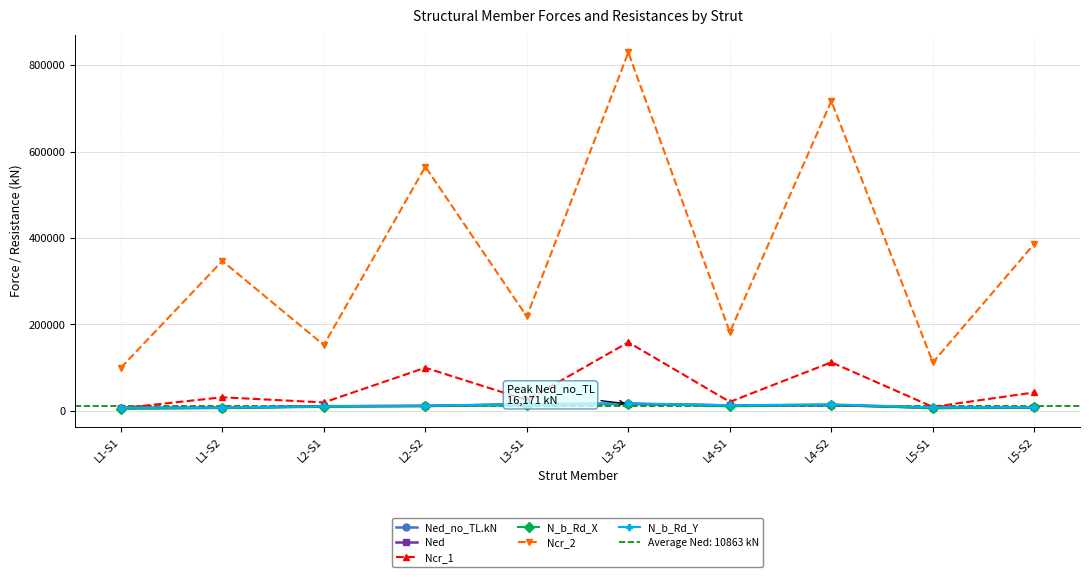

What is the lowest value of the N_b_Rd_Y series?

7265